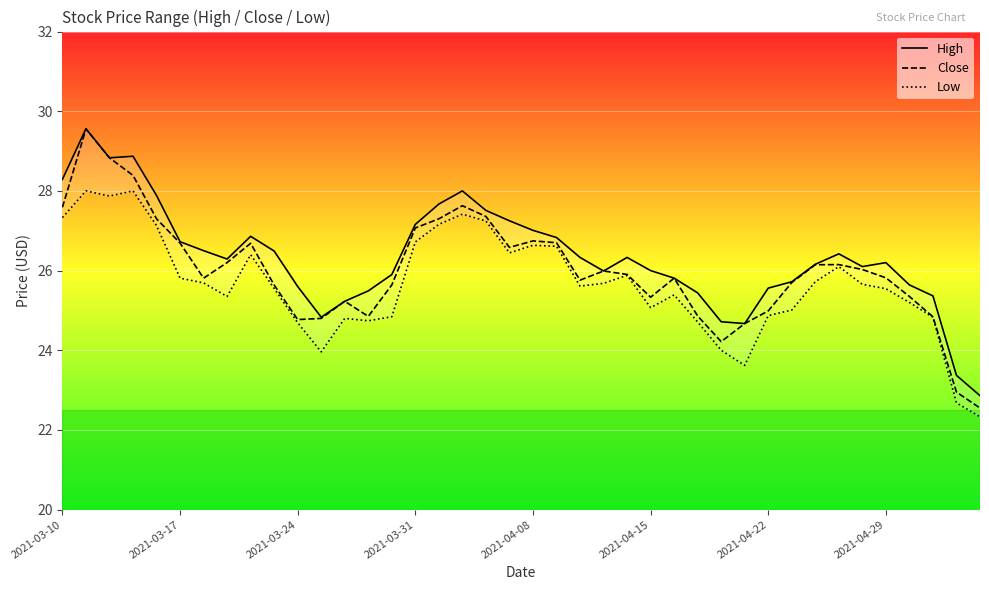

True or false: Low and High cross at least once.

False